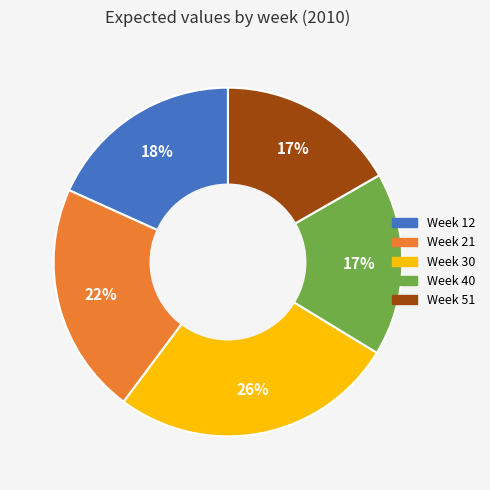

What percentage is the Week 12 slice, to the nearest percent?

18%